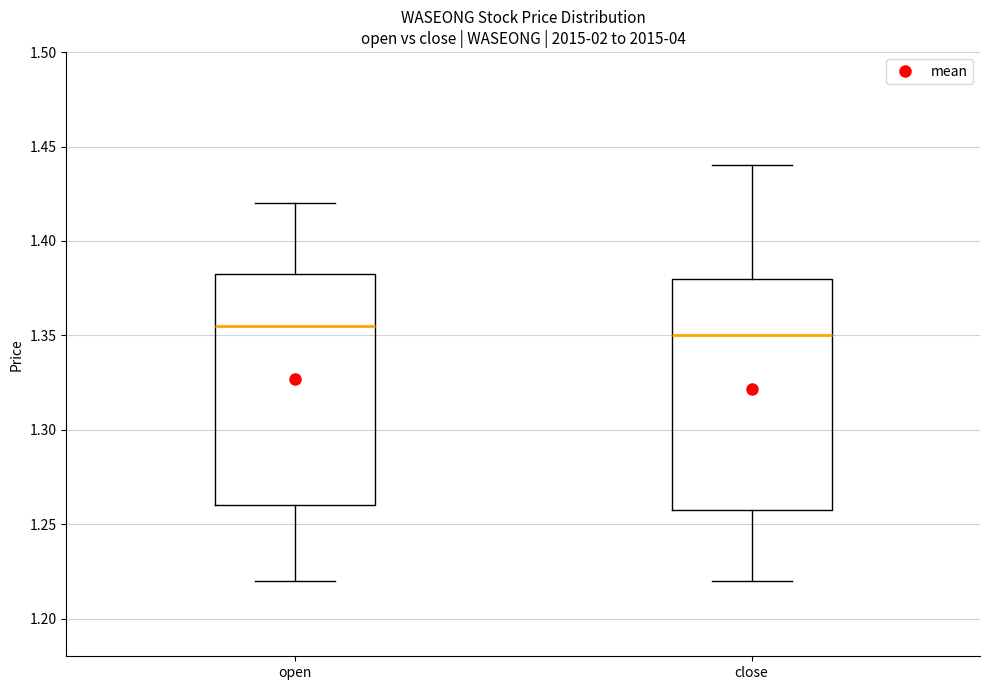

Where does the lower whisker of the box for open end on the y-axis? The values are not printed on the chart, so give them approximately, as read against the axis.

1.220